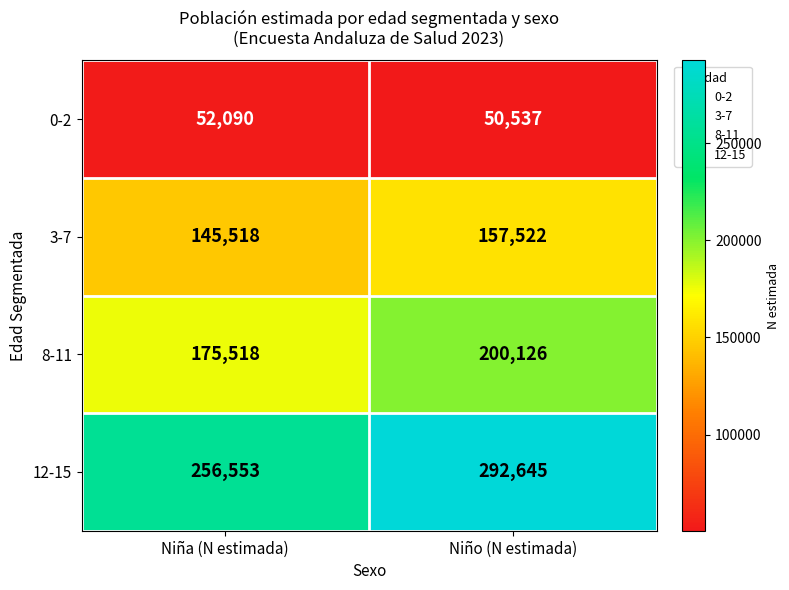

The 12-15 series shows 422121 at Niño (N estimada). True or false?

False